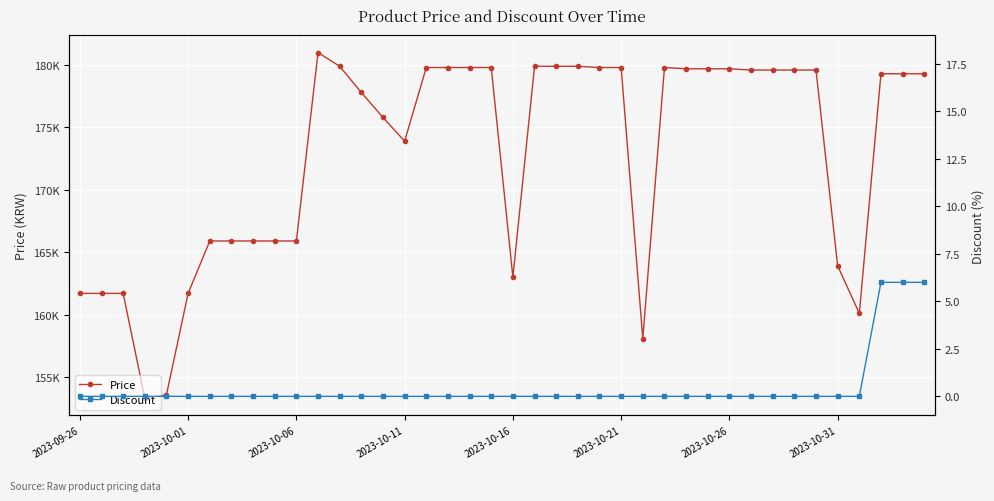

What is the maximum value shown in the chart?

181000